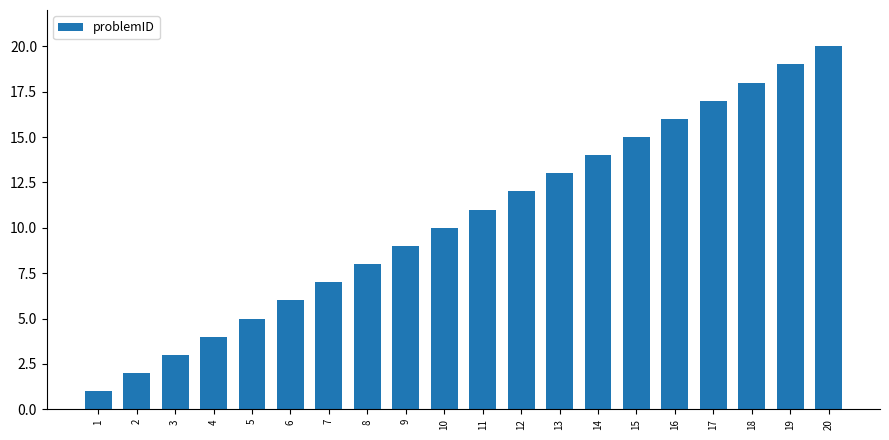

Where is the data nearest to the value 10?

10